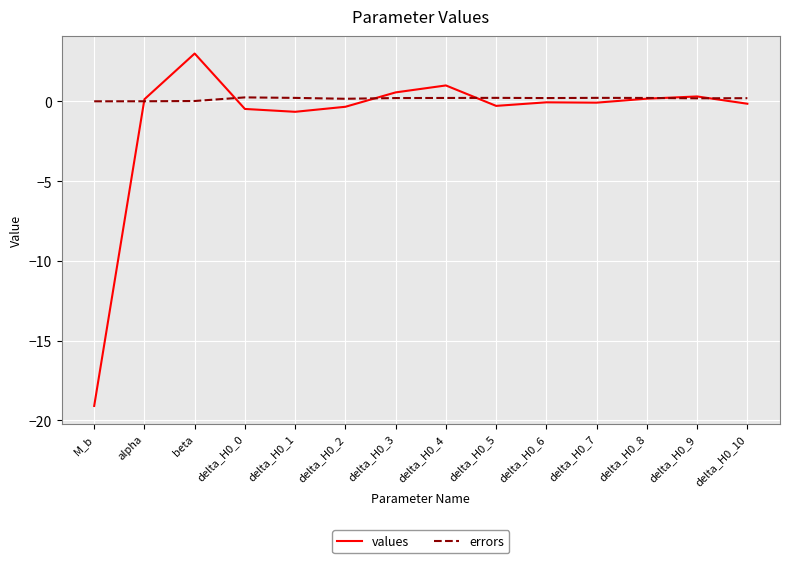

Which series has the largest total across all categories?

errors